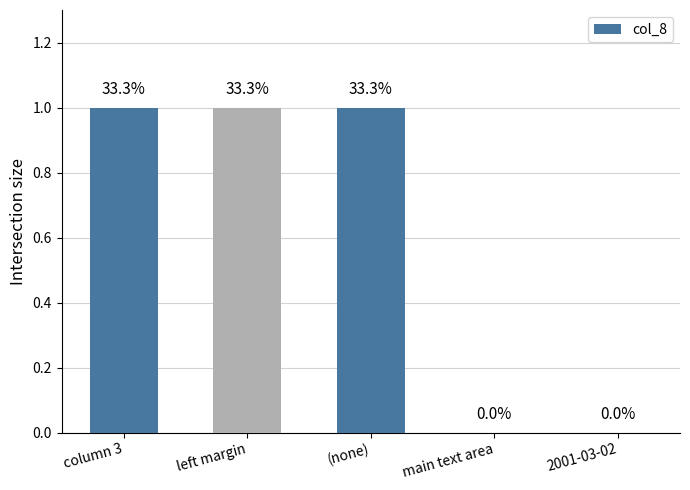

What is the greatest value displayed?

1